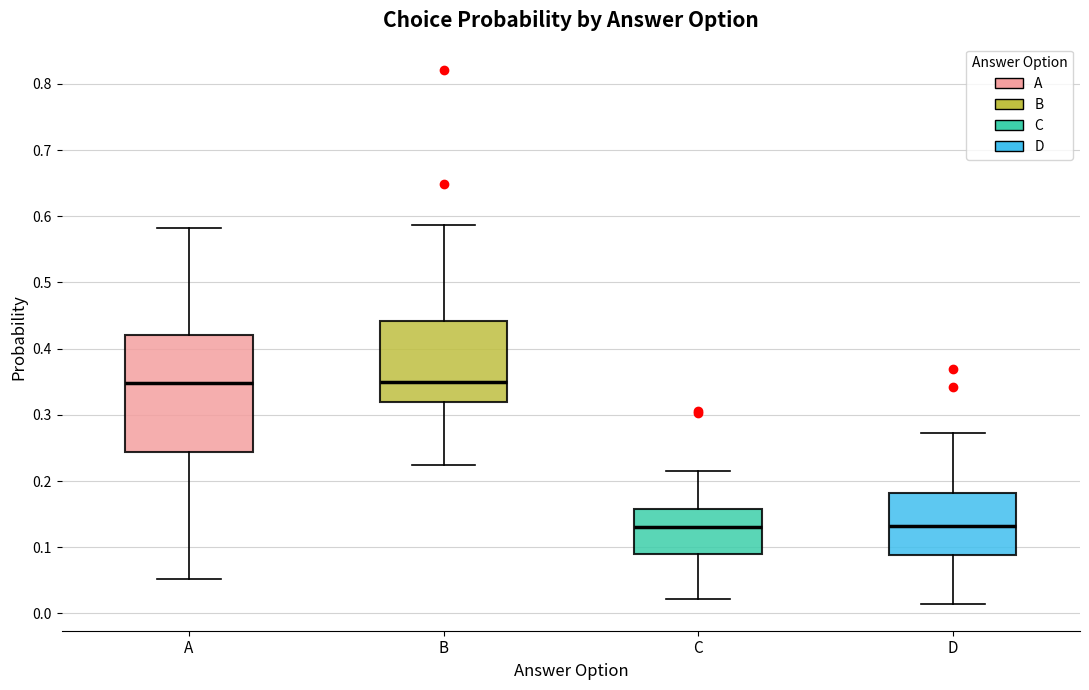

Where is the lower edge of the box for D on the y-axis? The values are not printed on the chart, so give them approximately, as read against the axis.

0.09